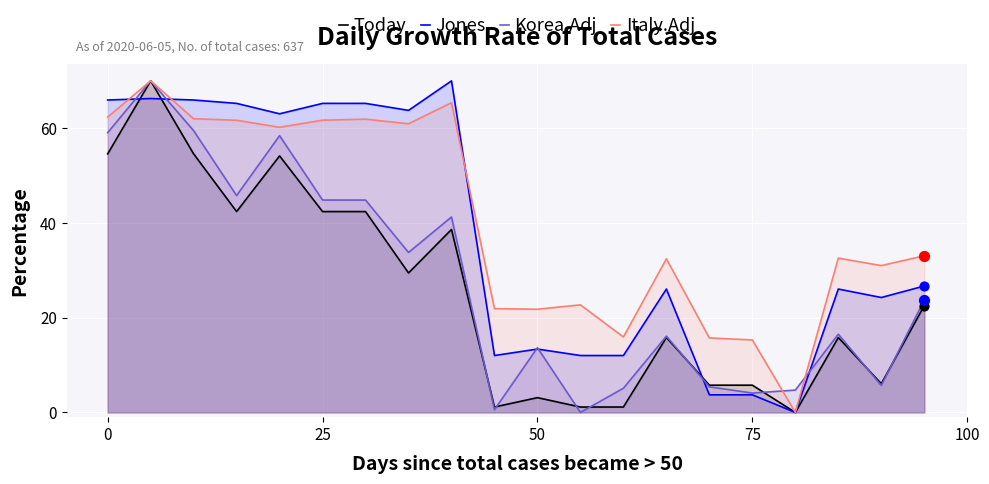

Which series has the largest total across all categories?

Italy.Adj